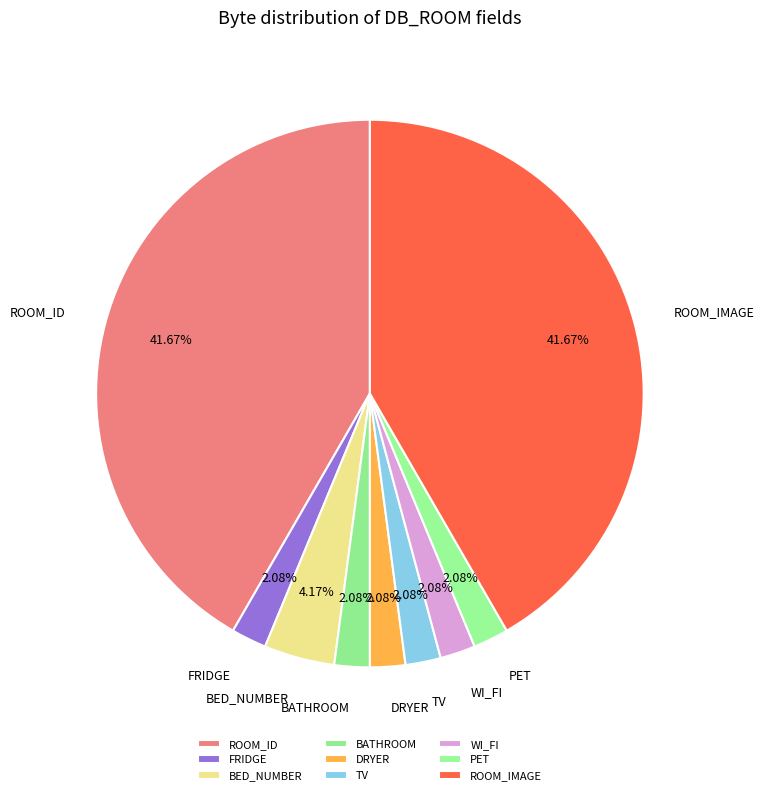

To the nearest percent, what percentage of the pie is FRIDGE?

2%